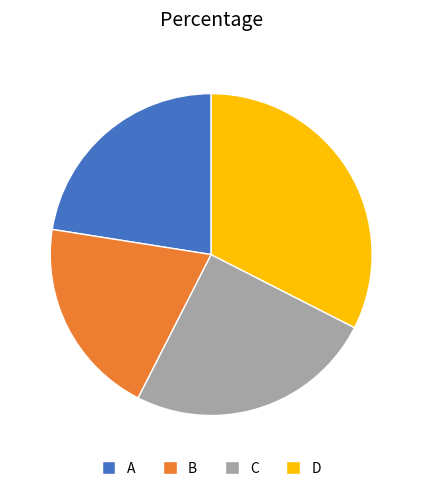

Is there a majority slice in this chart?

No